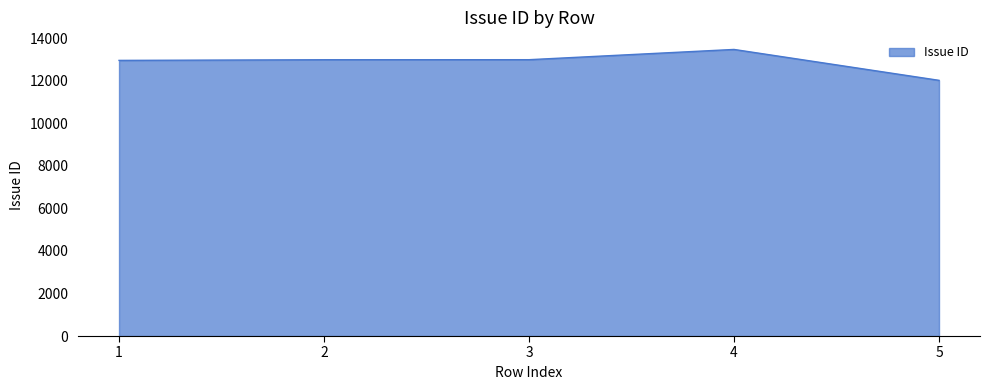

The value at 1 is 3681. True or false?

False